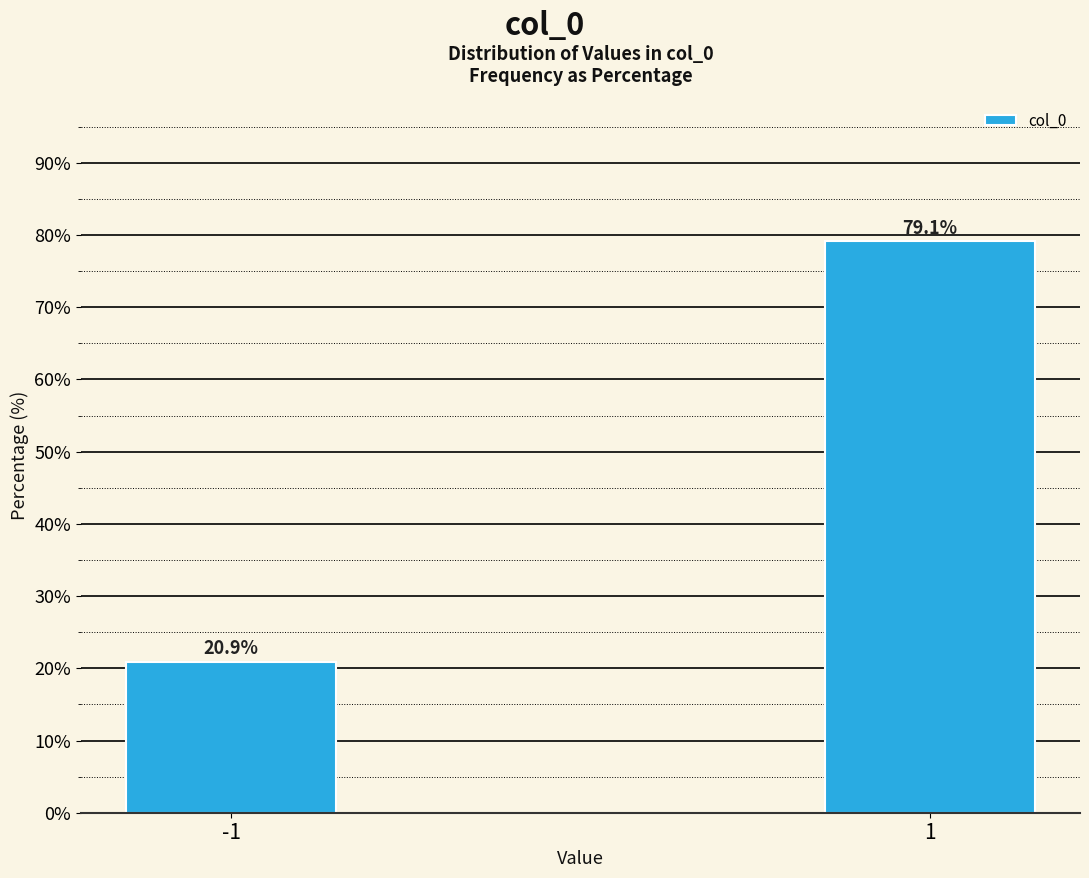

Reading right to left, what are all the values shown in this chart?

79.1	20.9